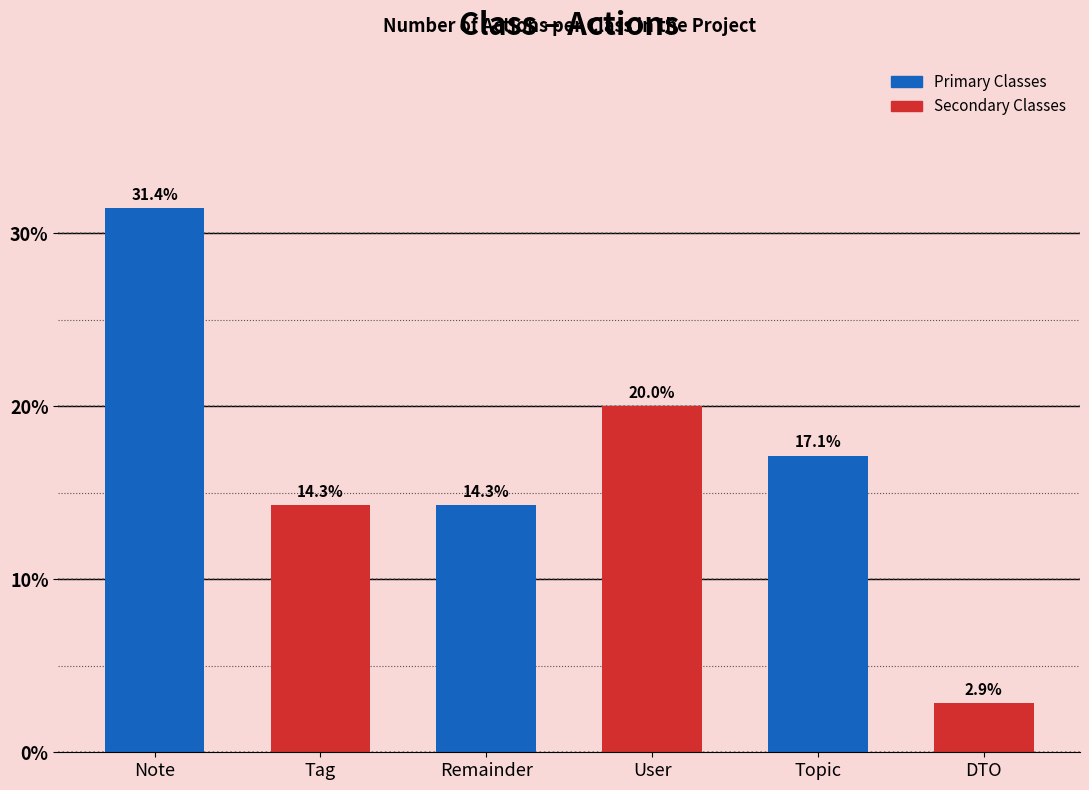

What is the change in value from Note to DTO?

-28.6